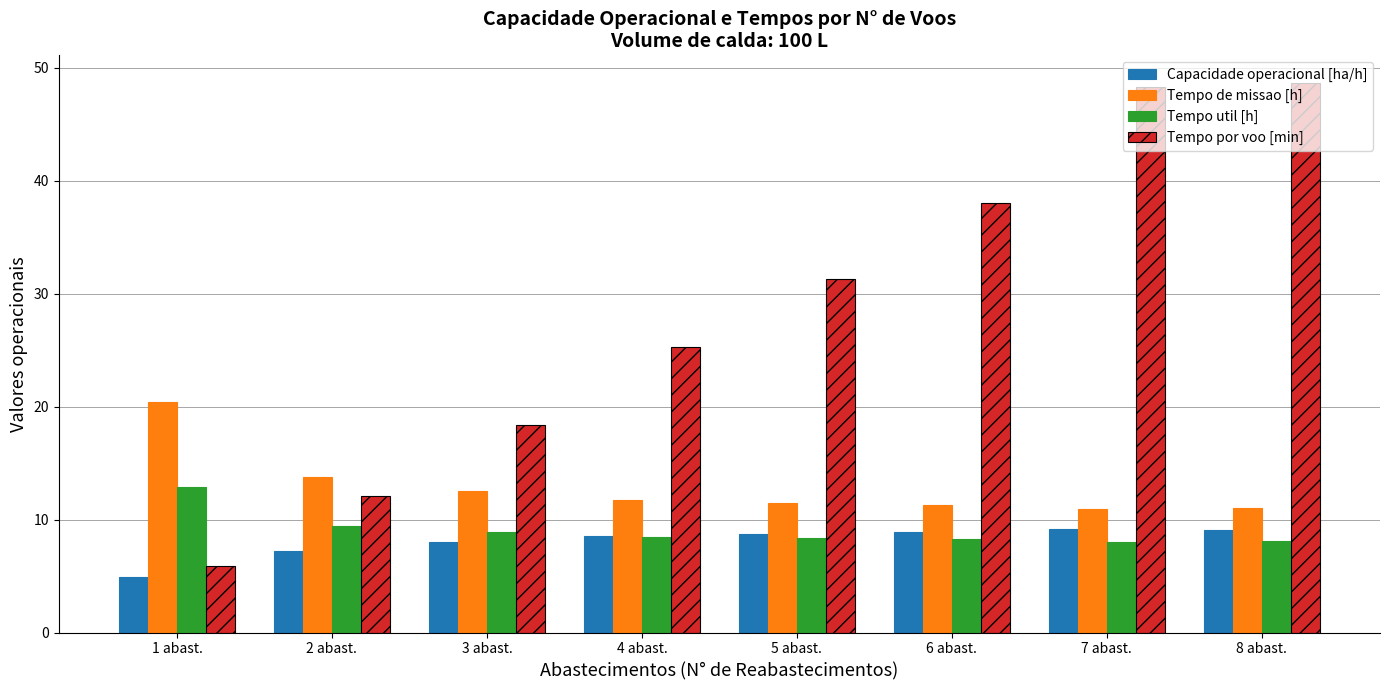

The Tempo util [h] series shows 5.7 at 8 abast.. True or false?

False